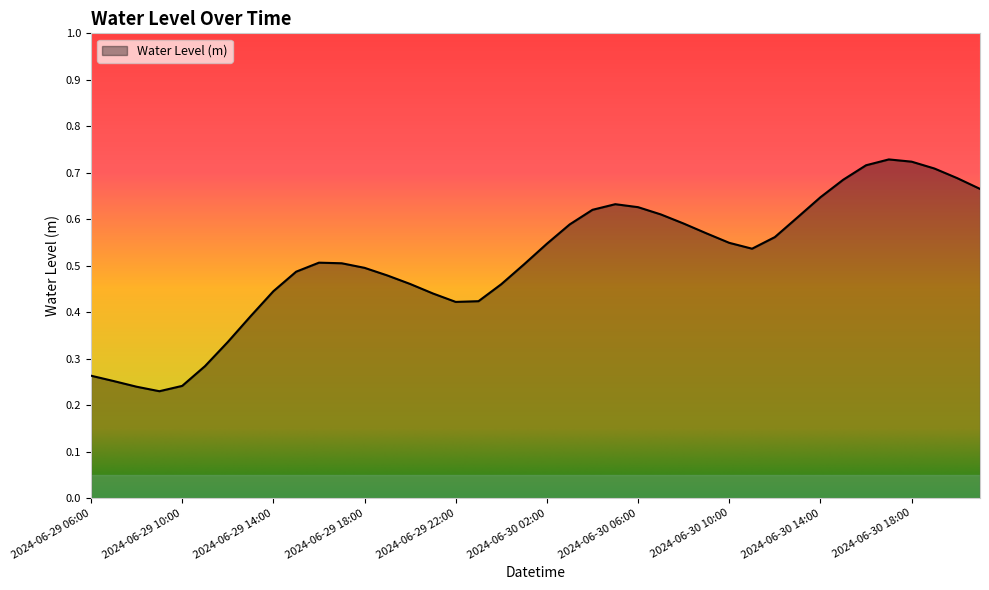

Which category has the highest value across all series?

2024-06-30 17:00